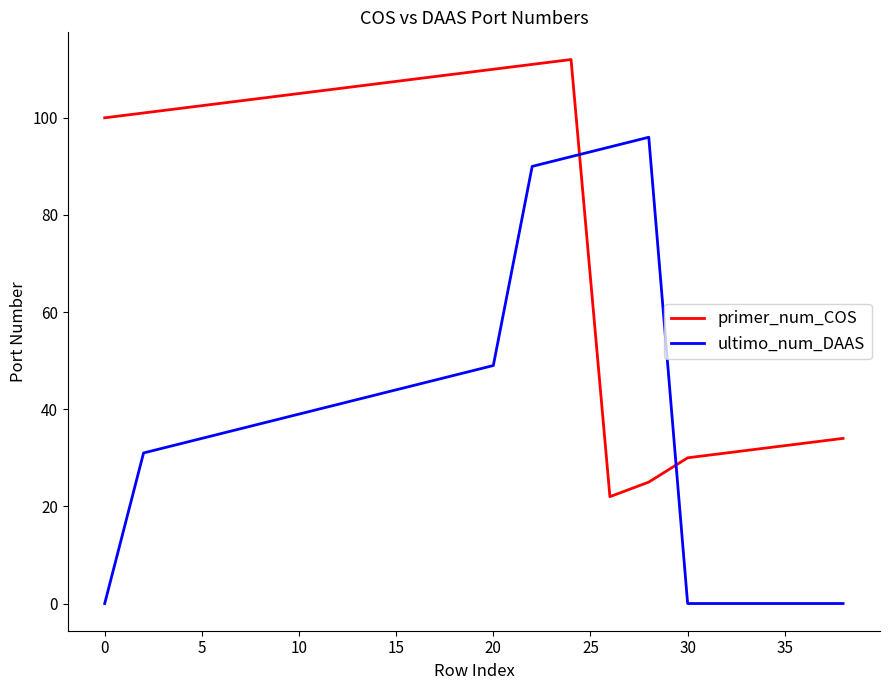

Which series has the largest total across all categories?

primer_num_COS